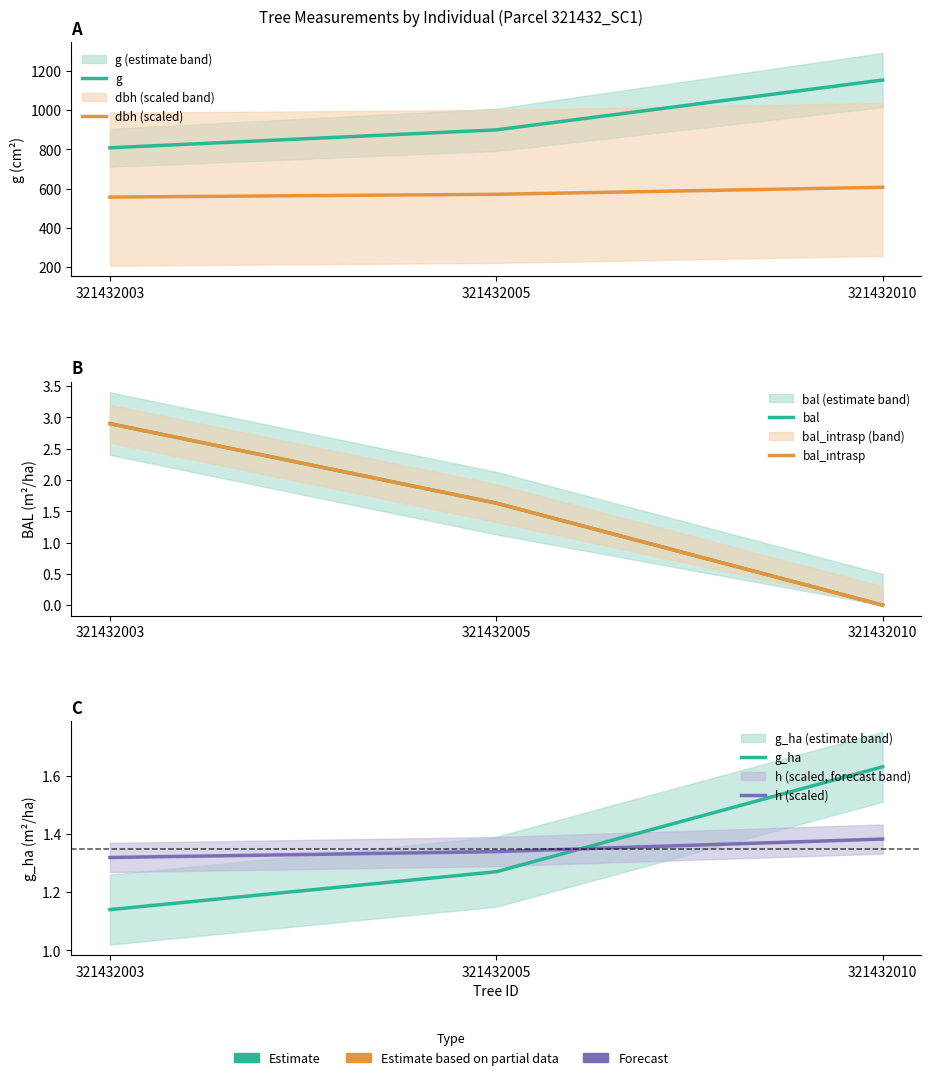

The g_ha series shows 2.4 at 321432010. True or false?

False